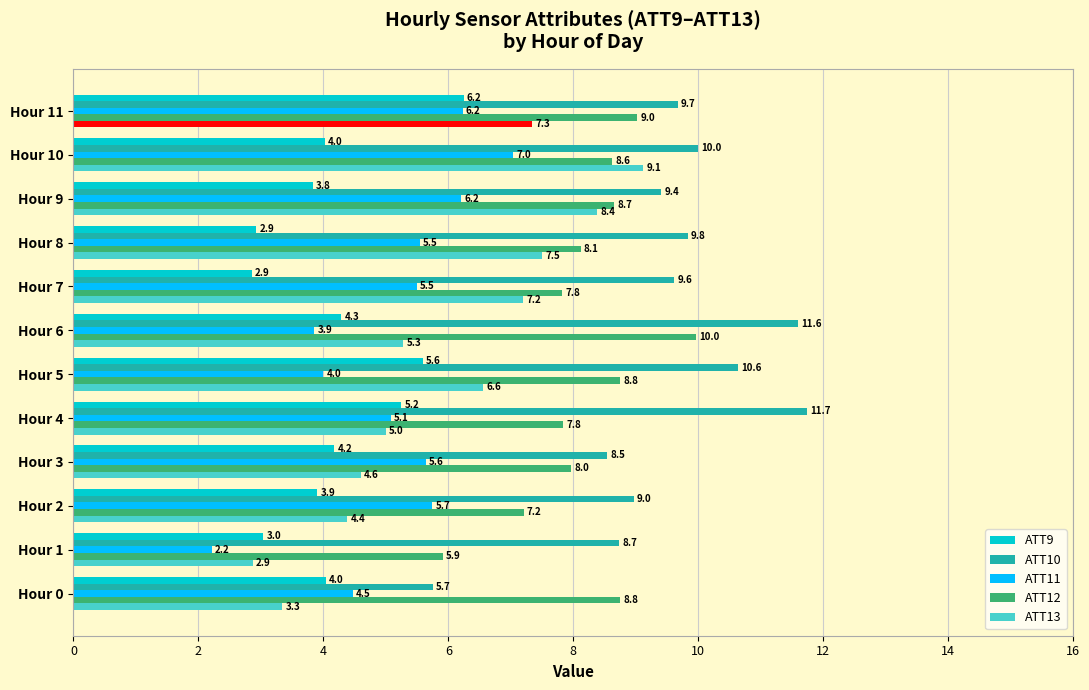

Rank the categories by ATT10 value from highest to lowest.

Hour 4, Hour 6, Hour 5, Hour 10, Hour 8, Hour 11, Hour 7, Hour 9, Hour 2, Hour 1, Hour 3, Hour 0